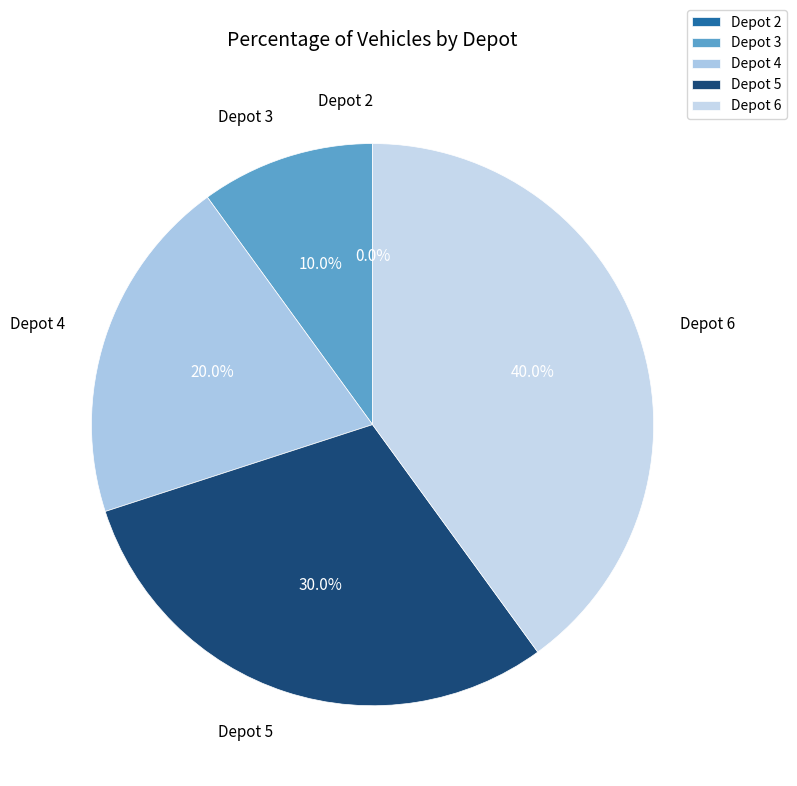

Combined, what portion of the pie is Depot 3 and Depot 4?

30.0%